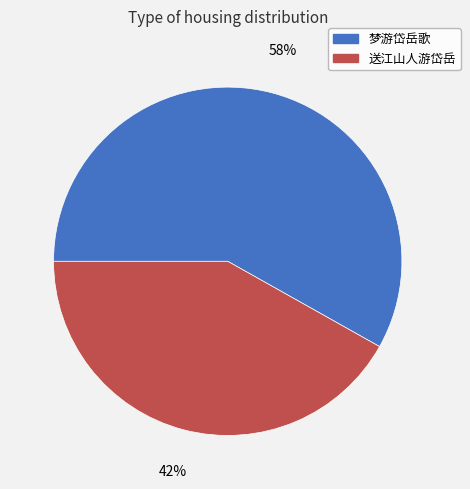

True or false: 送江山人游岱岳 accounts for 51% of the total.

False